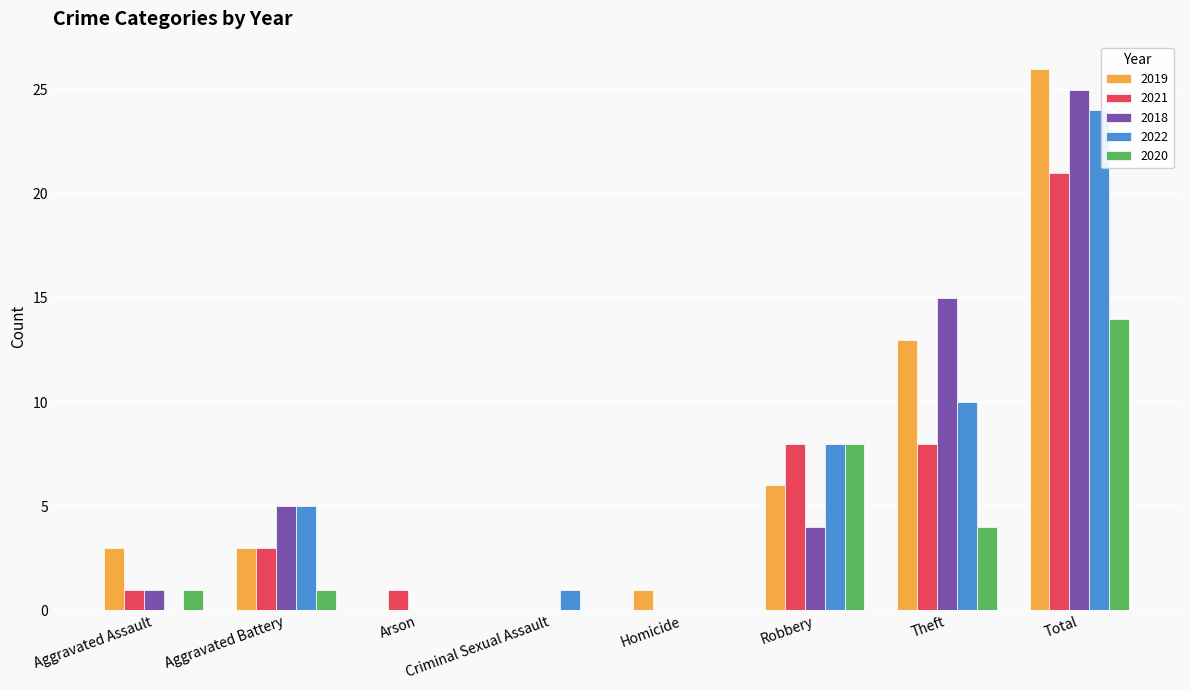

Reading left to right, what are all the values shown in this chart?

2019: 3	3	0	0	1	6	13	26
2021: 1	3	1	0	0	8	8	21
2018: 1	5	0	0	0	4	15	25
2022: 0	5	0	1	0	8	10	24
2020: 1	1	0	0	0	8	4	14